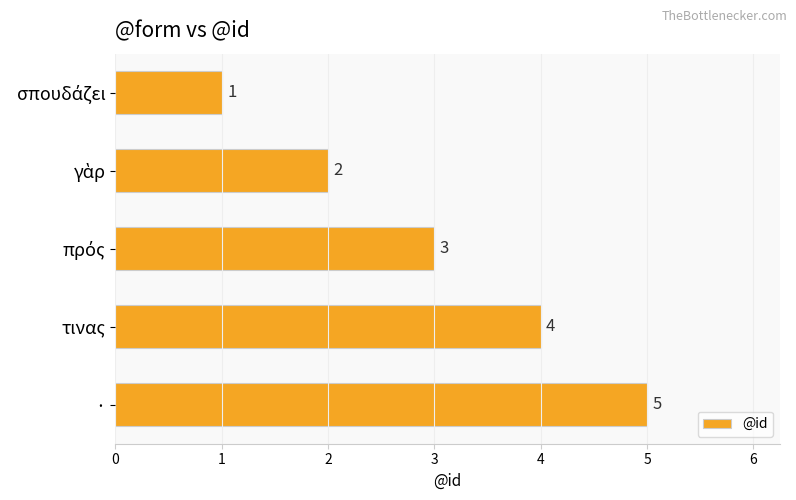

How many data points does each series have?

5